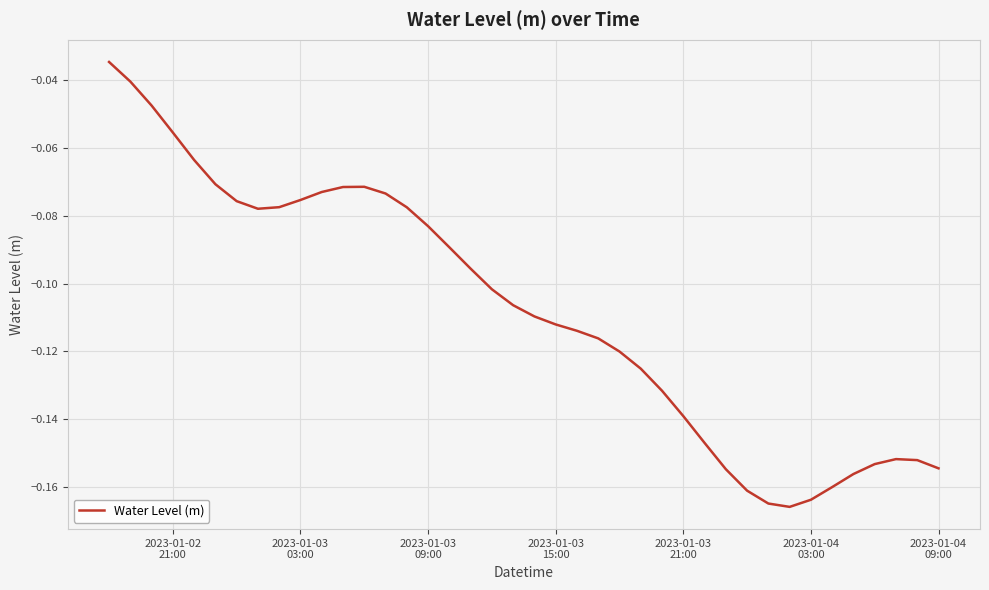

Does the chart display data point markers on the line(s)?

No